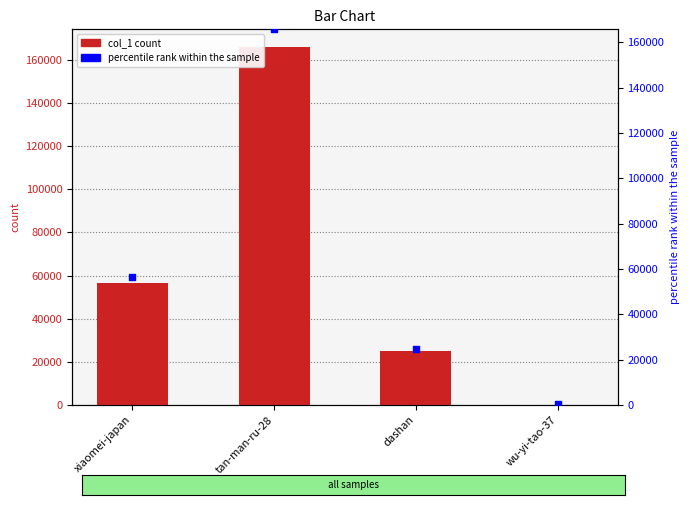

At how many categories does at least one series exceed 12716?

3